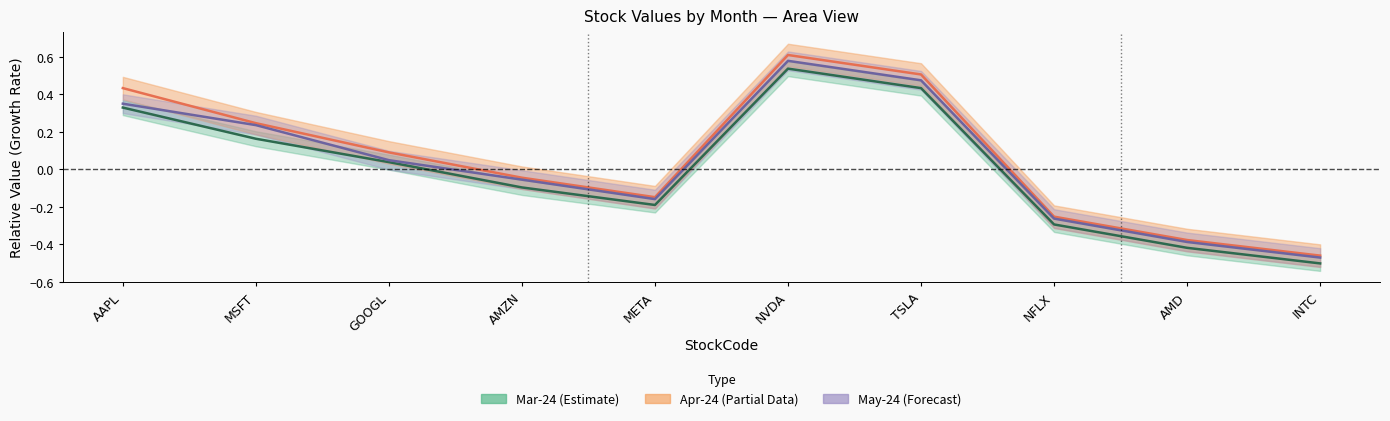

At which label does Mar-24 first exceed 0?

AAPL